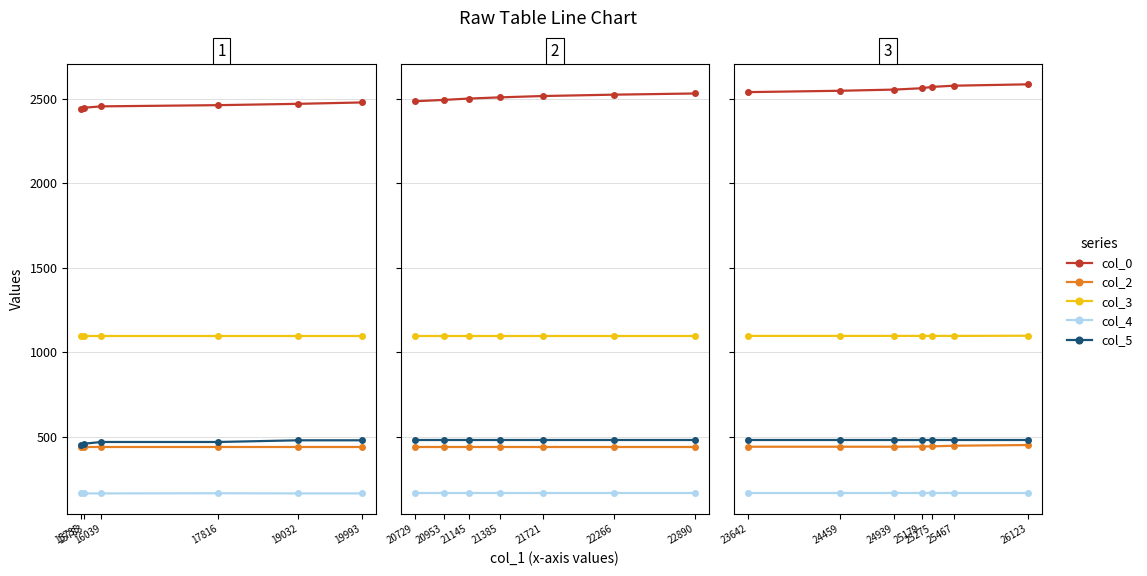

Which series has the widest spread of values?

col_0